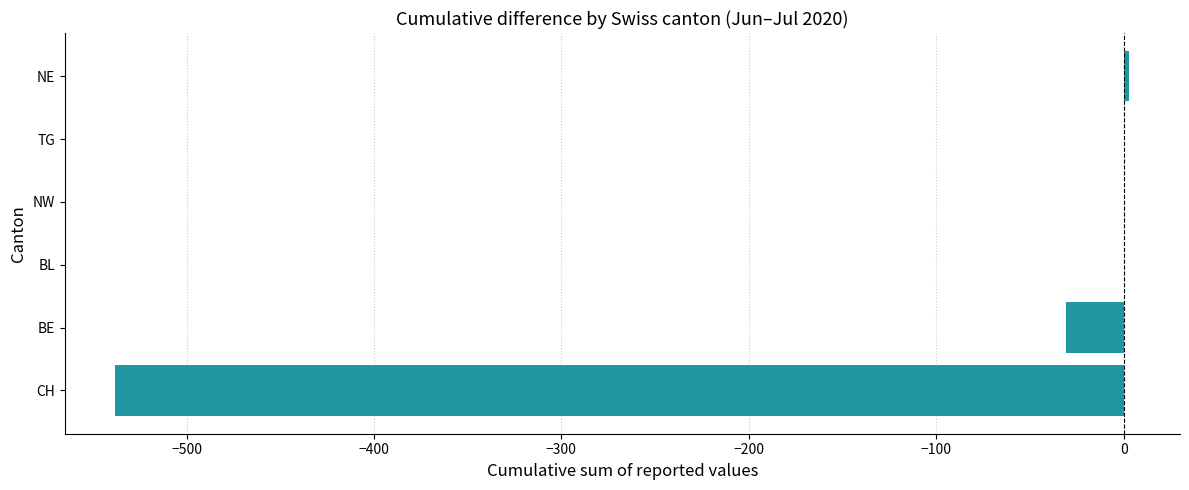

True or false: the data shows -31 at BE.

True